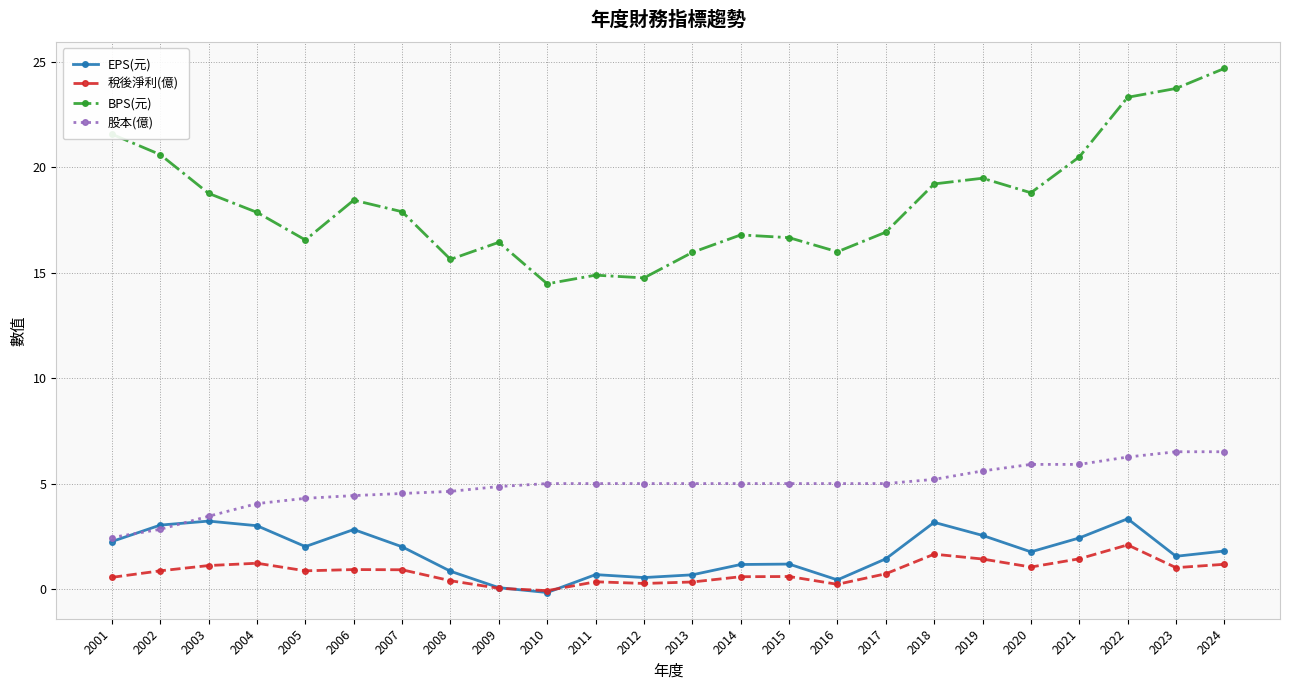

What is the minimum value for 股本(億)?

2.4